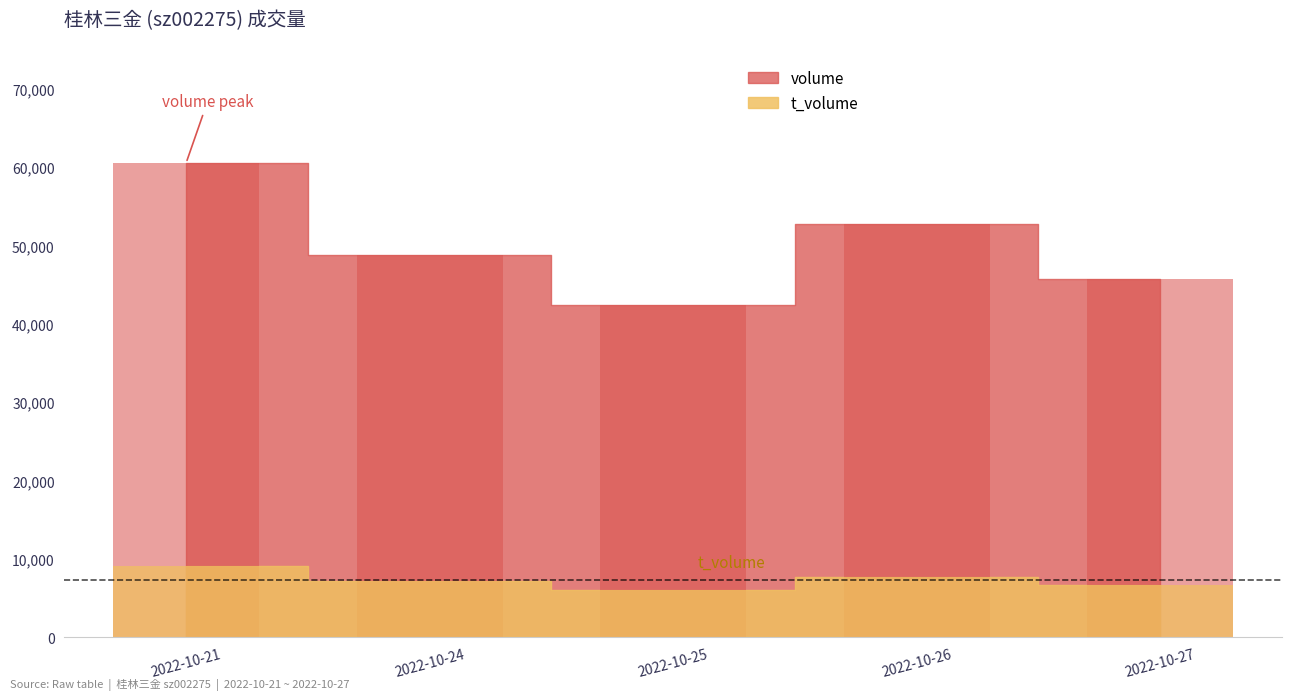

How many bars are there in total?

10